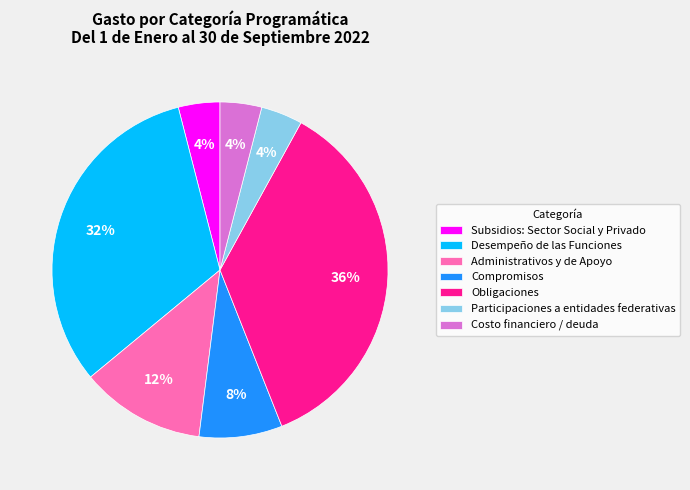

To the nearest percent, what is the average slice percentage?

14%